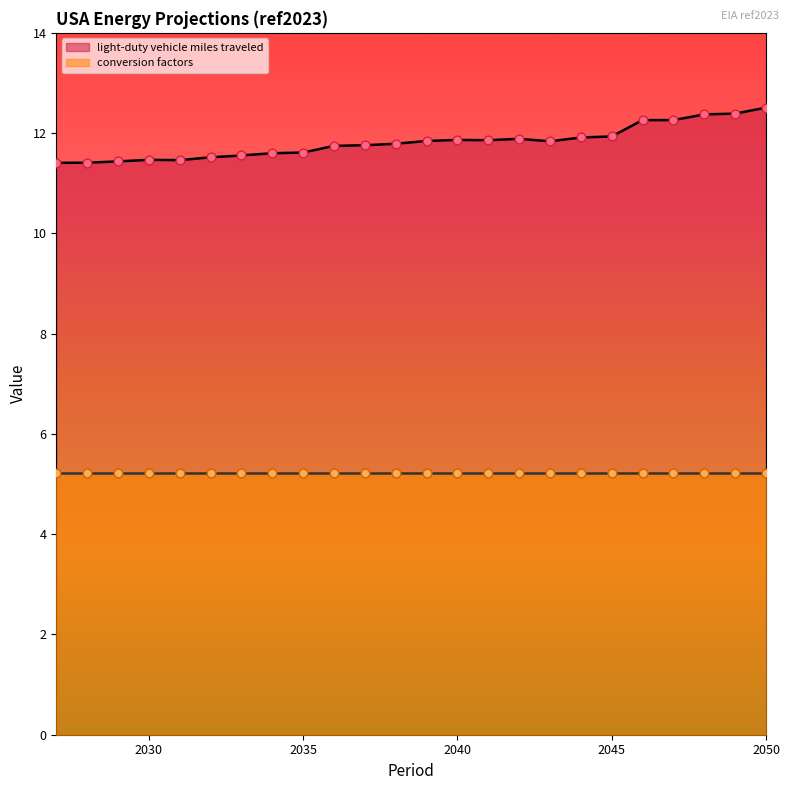

What is the ratio of the value at 2045 to the value at 2033?

1.0